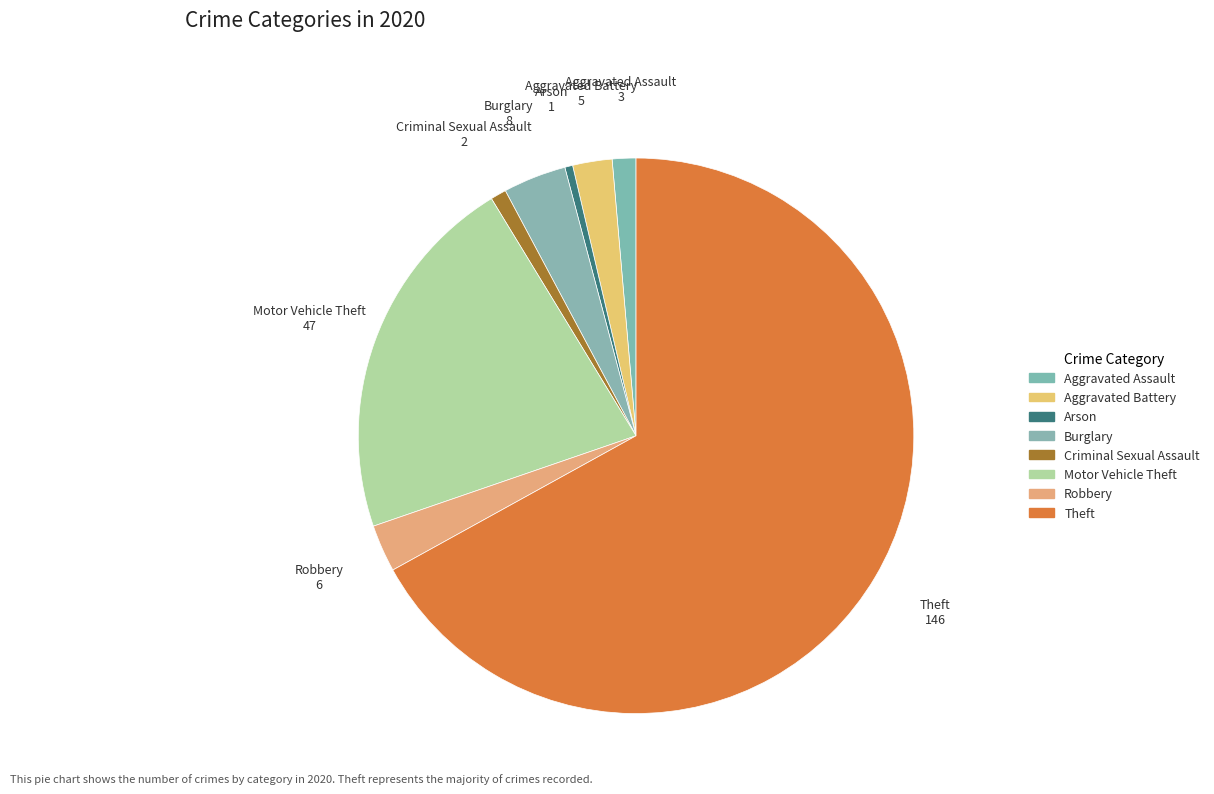

Do Motor Vehicle Theft and Criminal Sexual Assault together represent more than half of the pie?

No